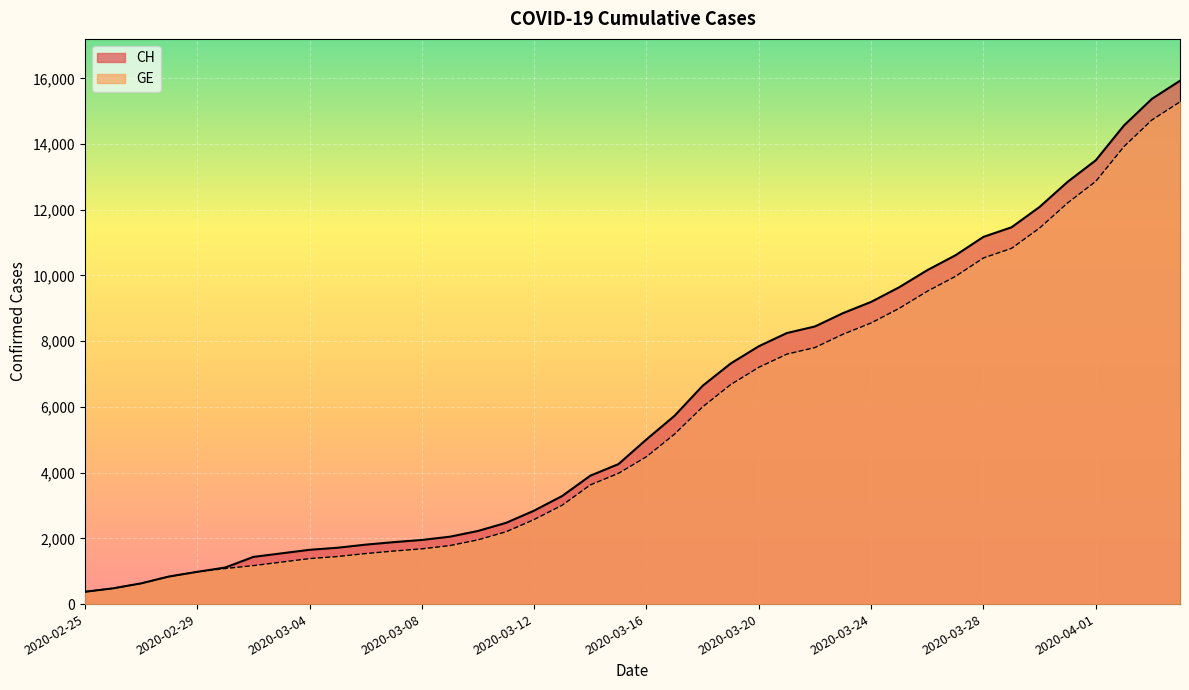

How many lines are shown in the chart?

2